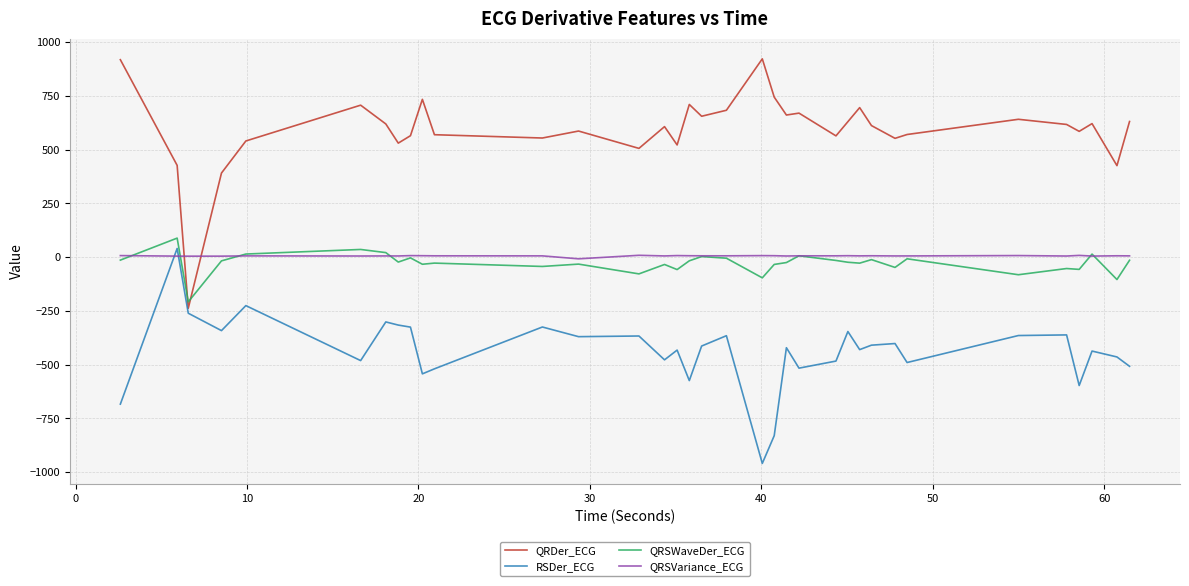

How many times do QRDer_ECG and QRSVariance_ECG cross each other?

2